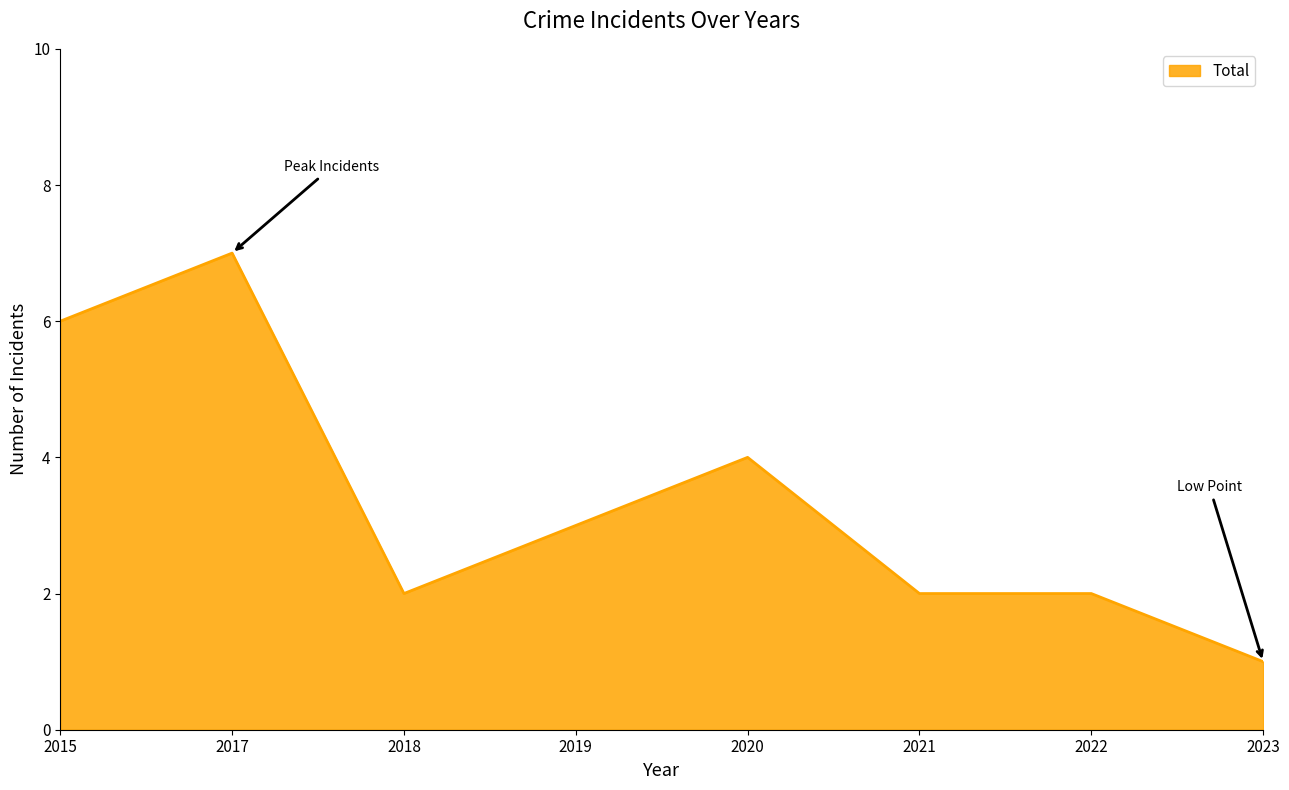

What is the difference between the maximum and minimum values?

6